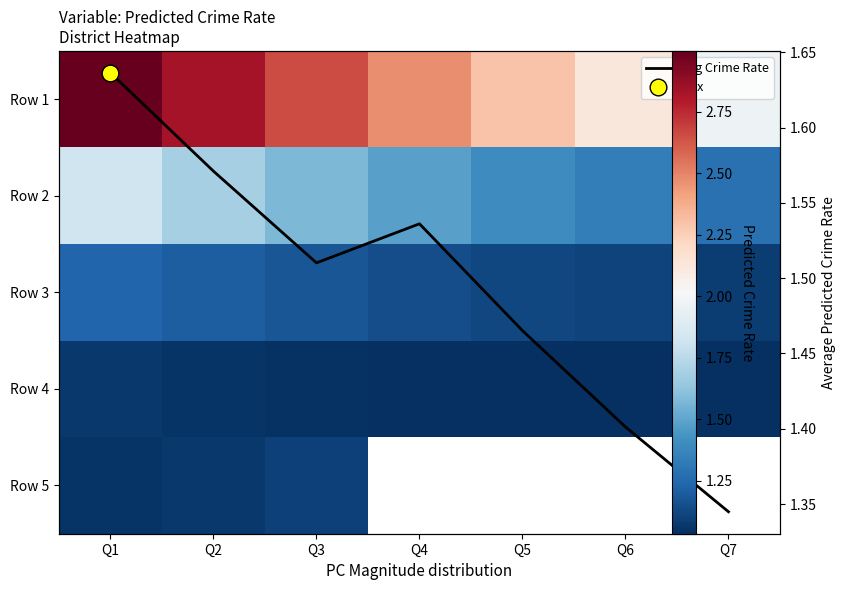

Which series changed the most between Q2 and Q6?

Row 1